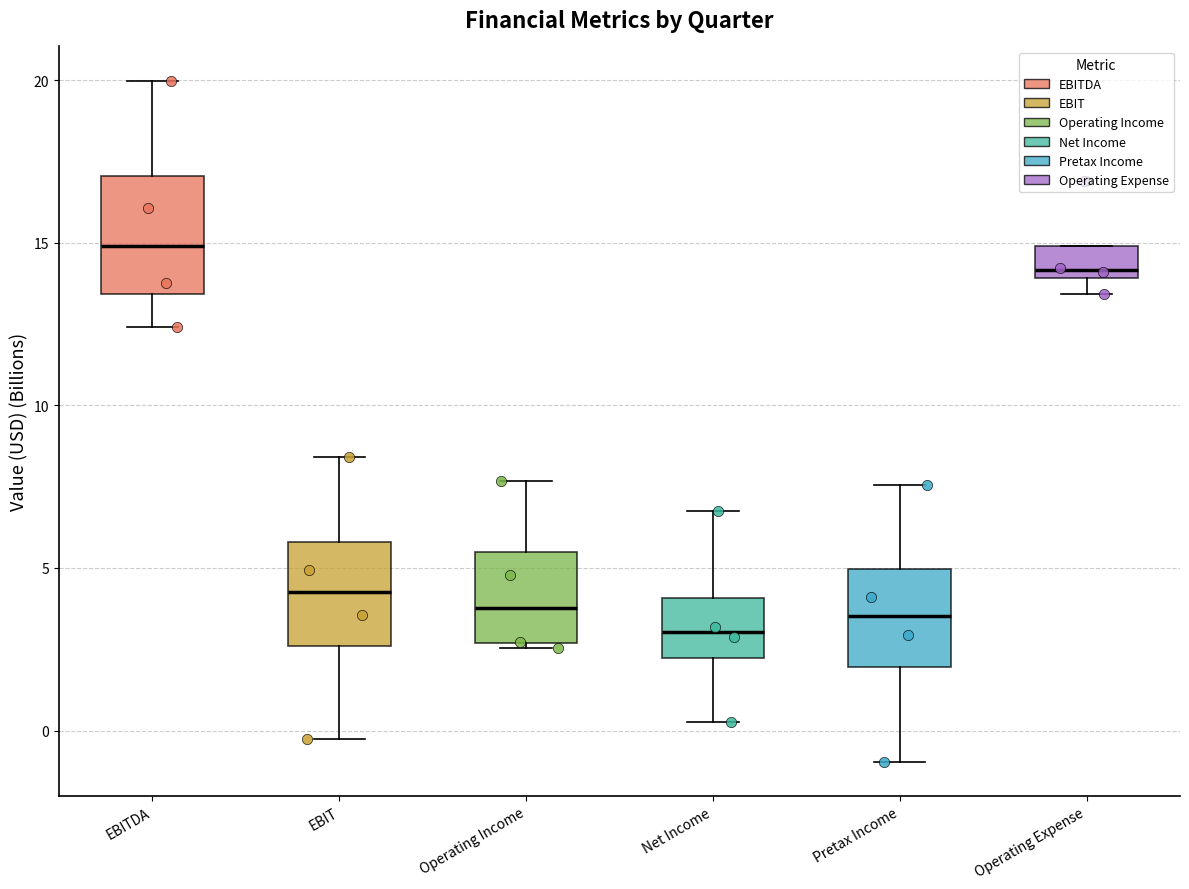

Which box has the lowest median line?

Net Income